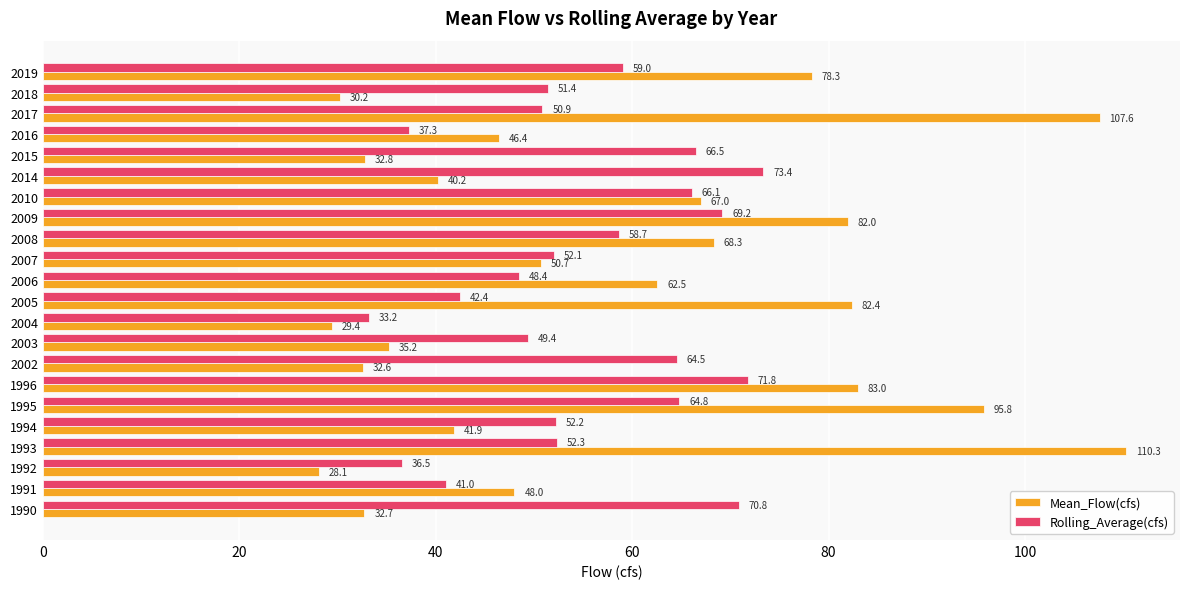

Which series has the widest spread of values?

Mean_Flow(cfs)